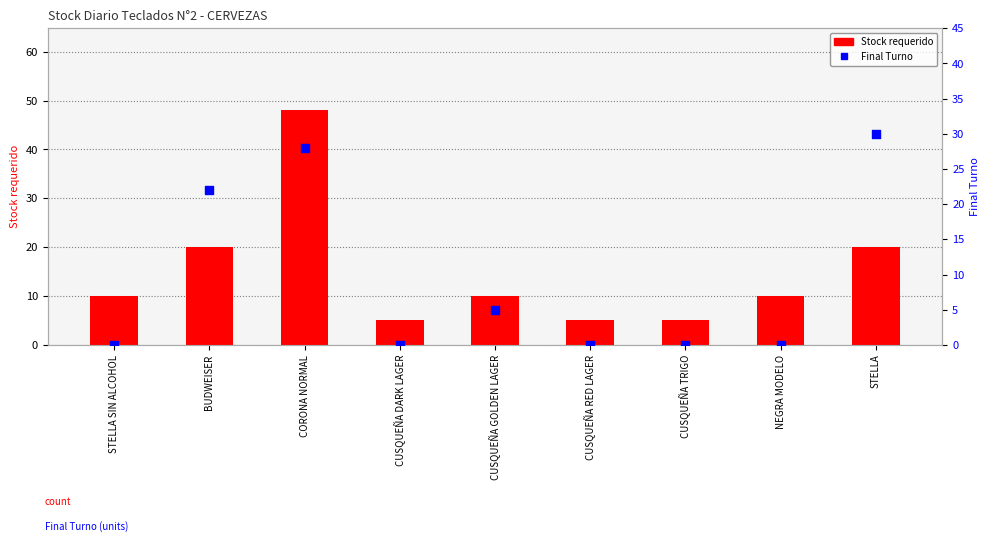

Which series has the widest spread of Y values?

Stock requerido